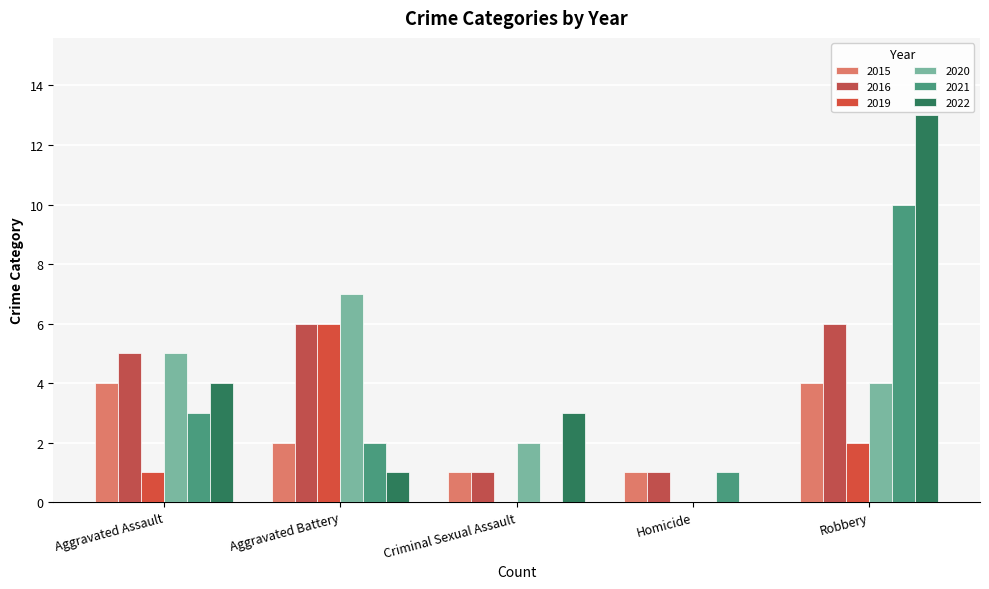

Where is 2015 nearest to the value 2?

Aggravated Battery